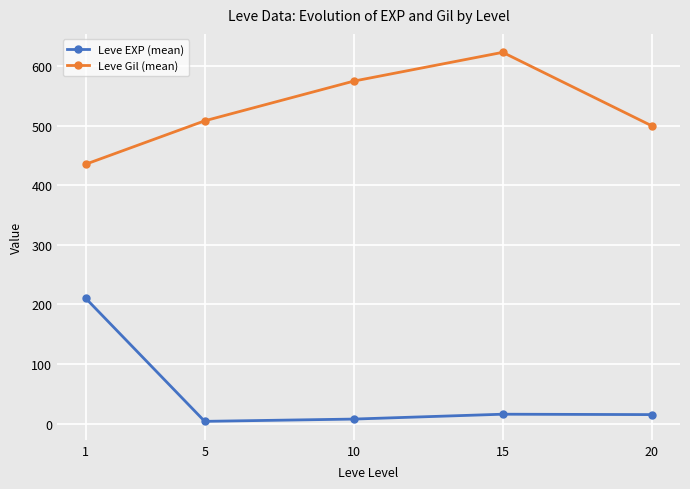

At which label does Leve Gil (mean) first exceed 508?

5